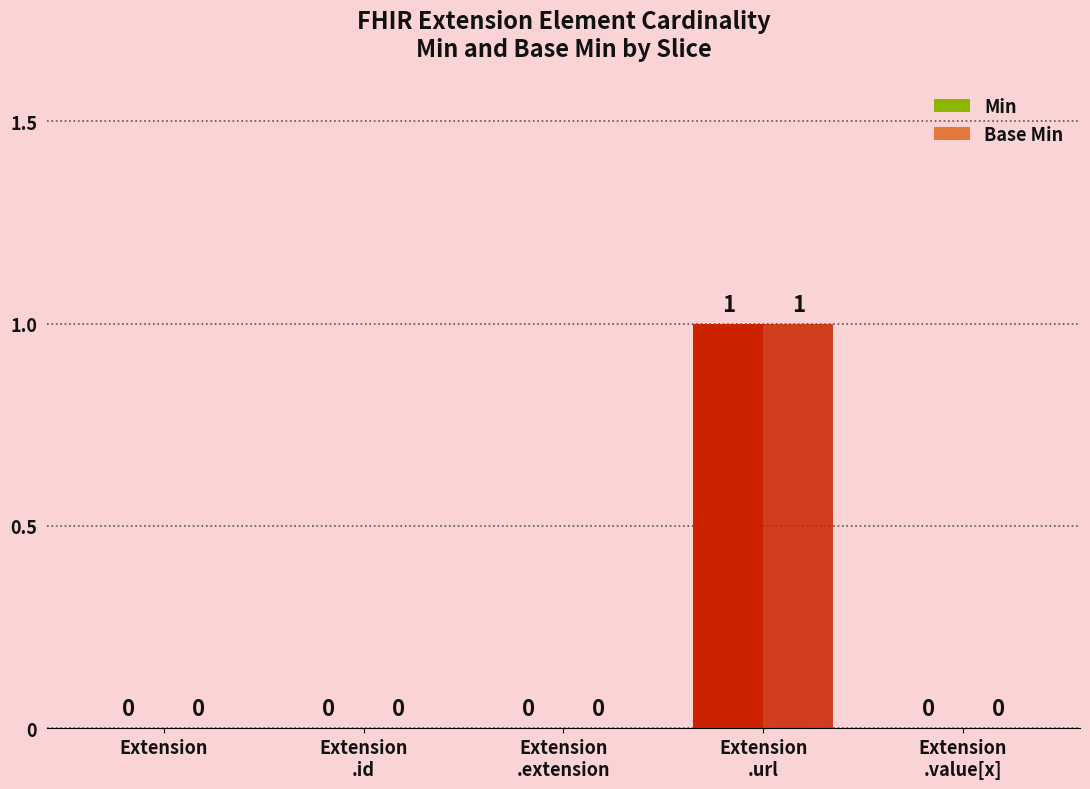

What is the difference between the maximum and minimum values in the Min series?

1